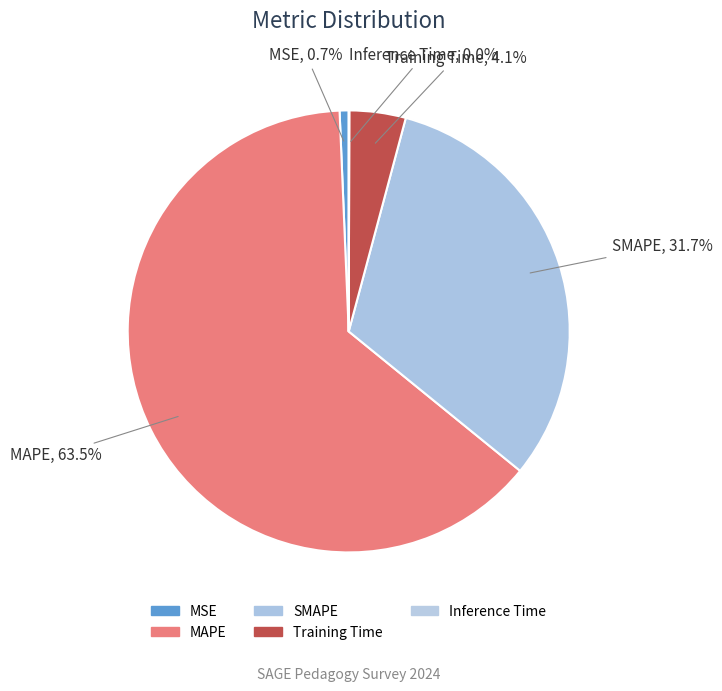

Approximately how many times larger is the value at Training Time compared to SMAPE?

0.1